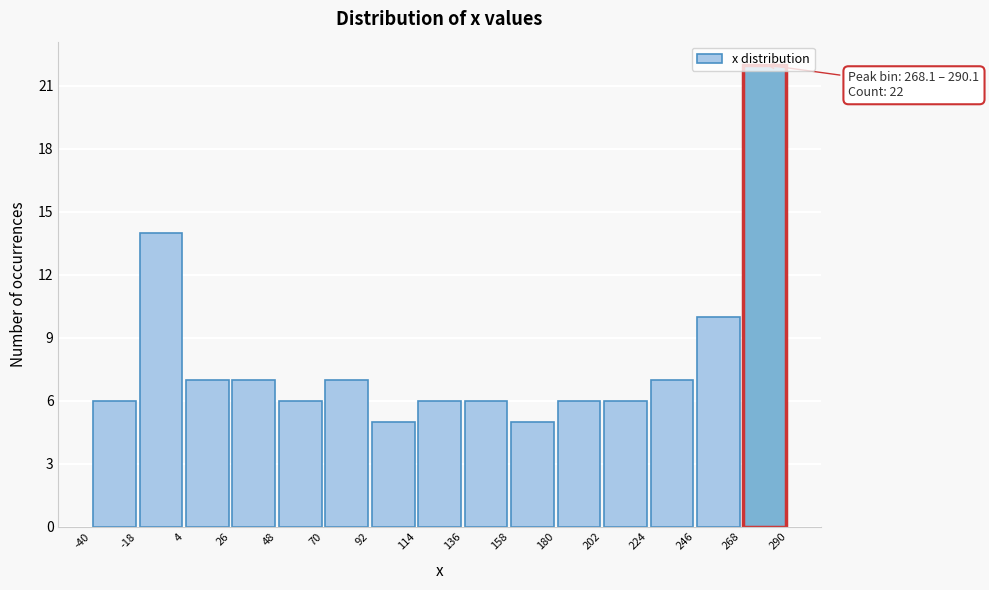

Which range on the x-axis has the tallest bar?

268 to 290